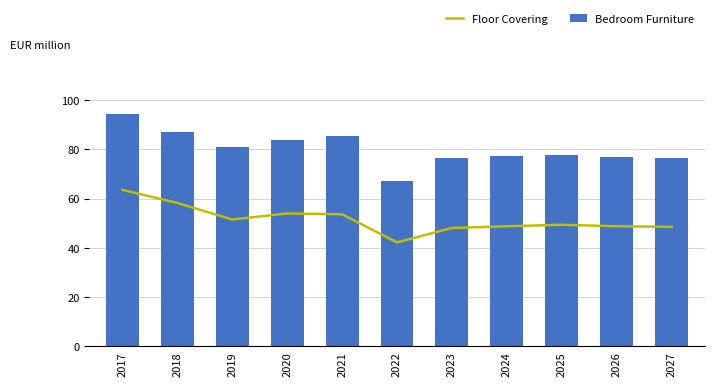

What is the value of the Floor Covering bar at the 7th from the left?

48.0